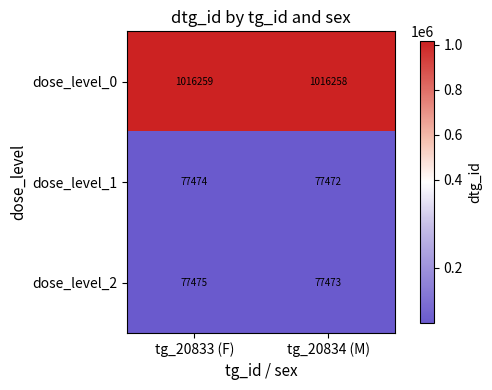

What is the sum of all dose_level_1 values?

154946